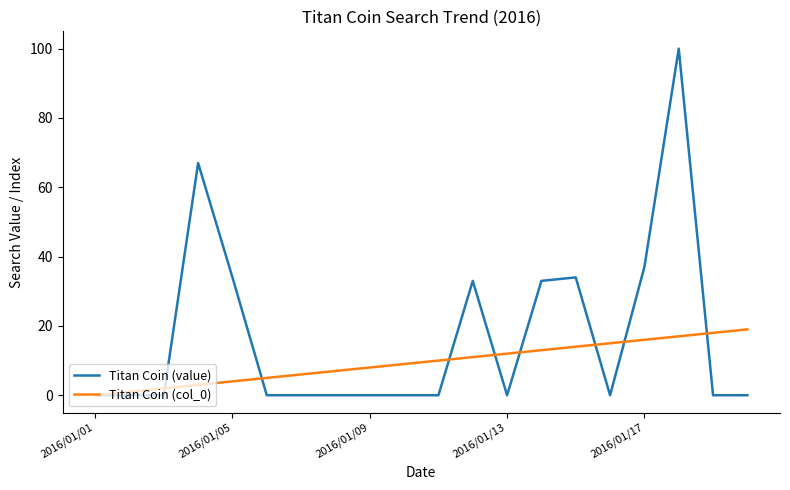

What is the difference between the second highest and minimum values in the Titan Coin (col_0) series?

18